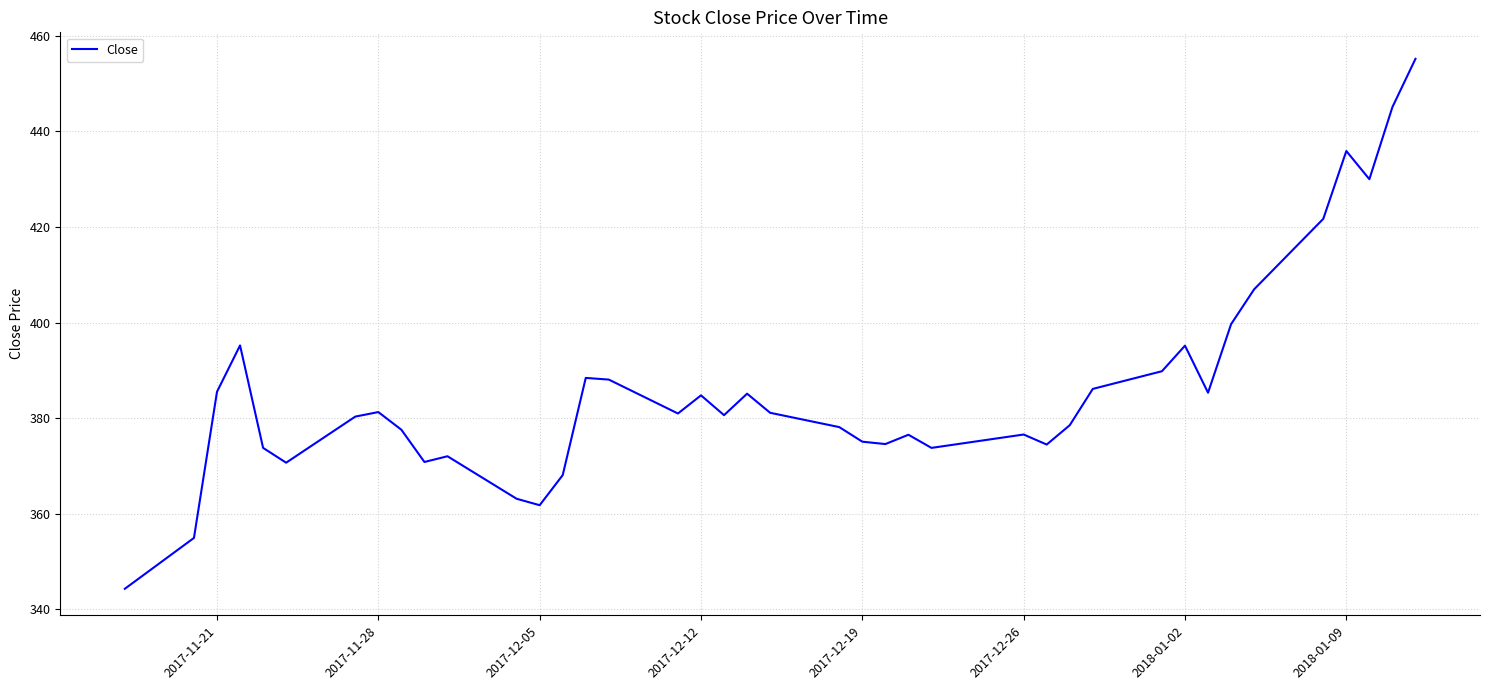

What is the maximum value shown in the chart?

455.2